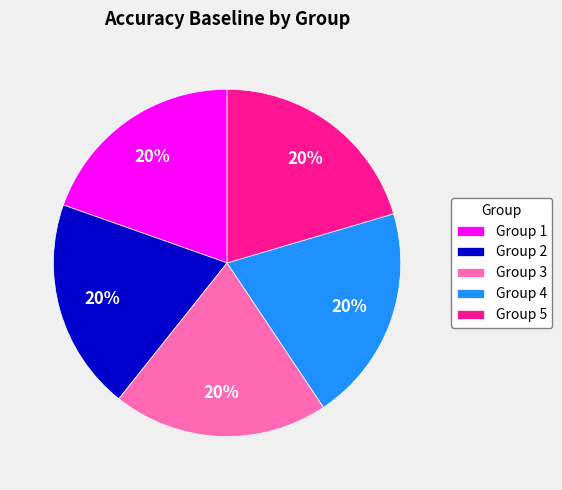

Is the sum of Group 5 and Group 1 greater than half?

No